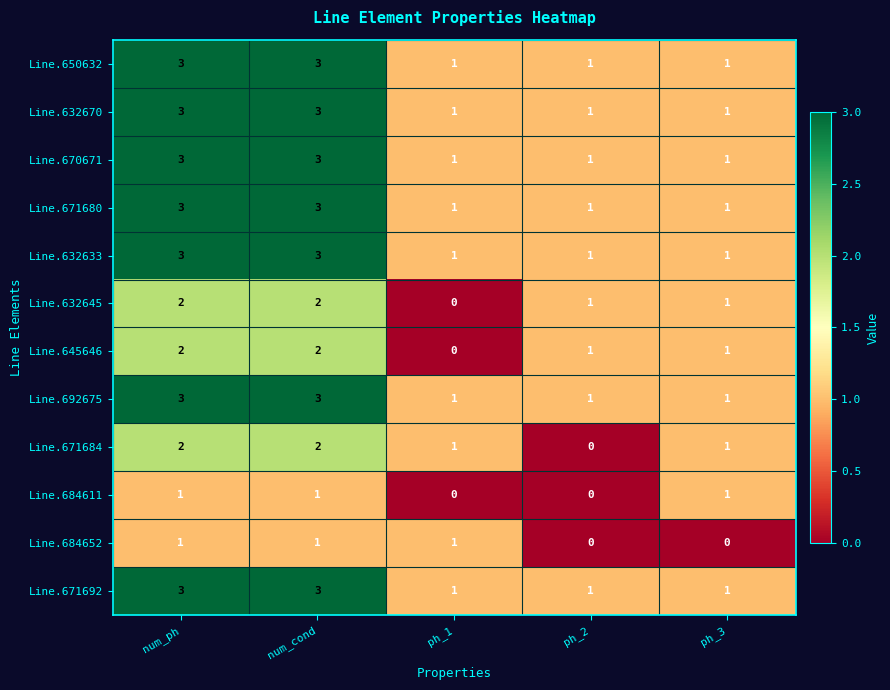

Count the Line.684611 values in the range 0 to 1.

5